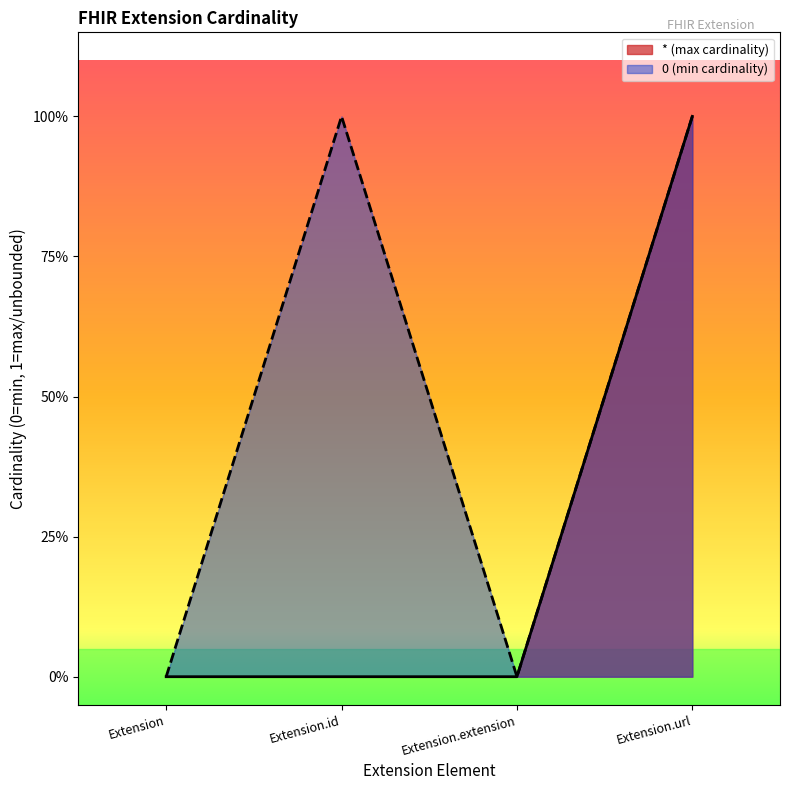

Rank the series at Extension from highest to lowest value.

*, 0